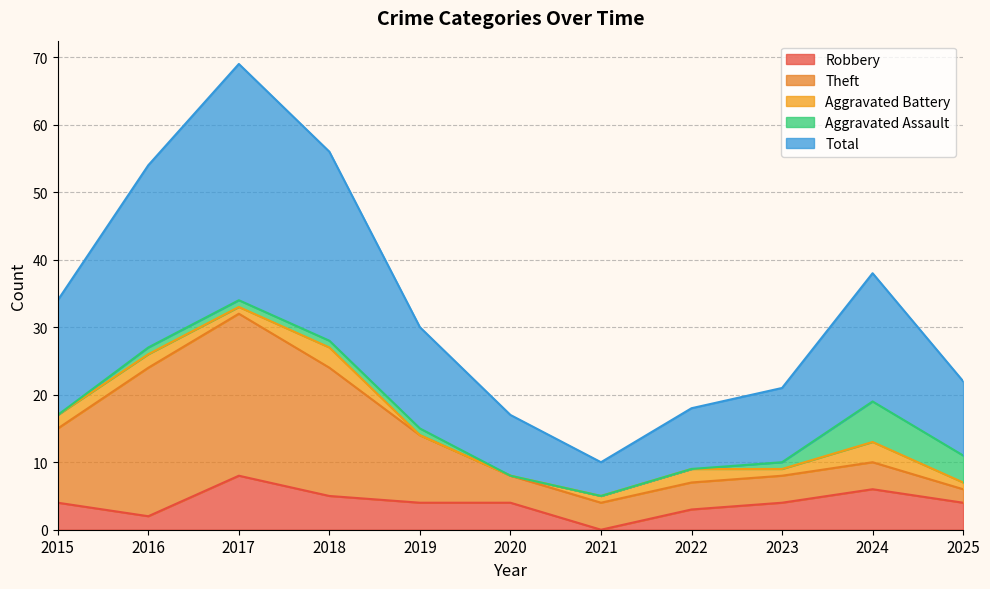

Between 2015 and 2024, which is larger?

2024